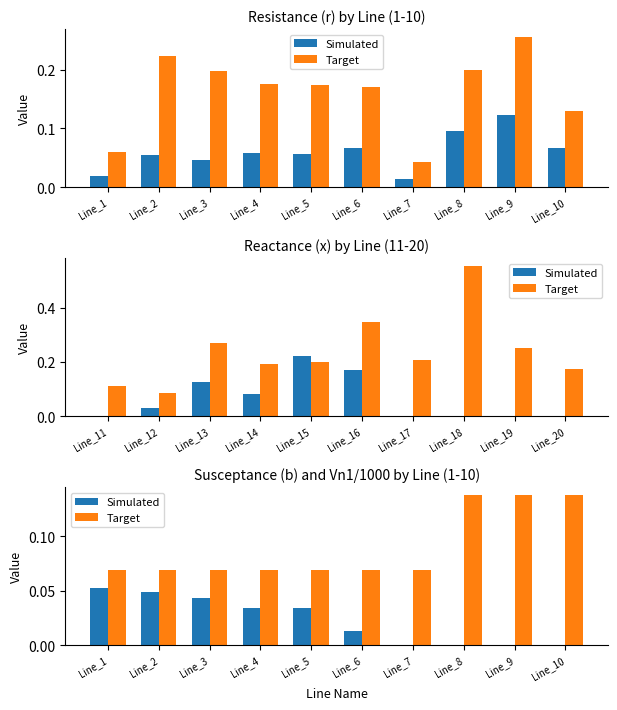

The Simulated series shows 0.0 at Line_4. True or false?

True